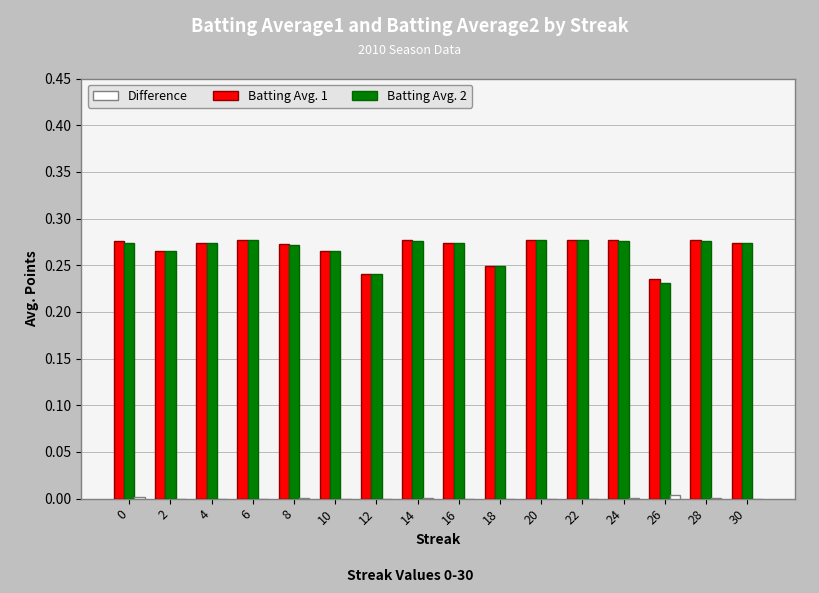

How many series are shown in this chart?

3